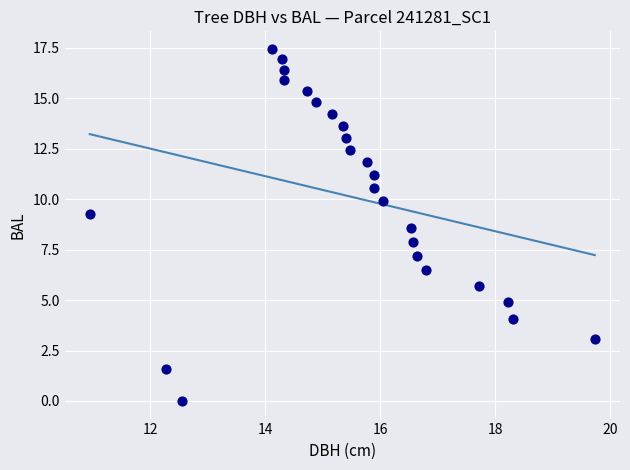

What is the range of X values (max minus min)?

8.8